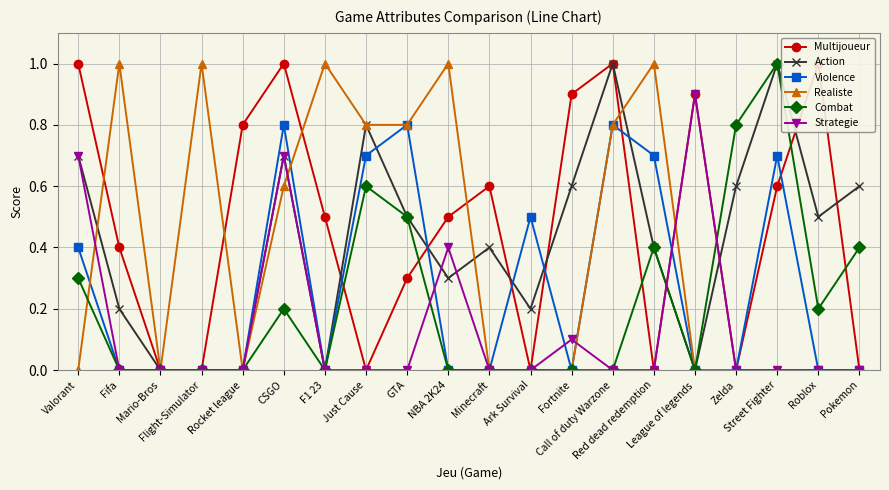

True or false: Combat and Action intersect in this chart.

False